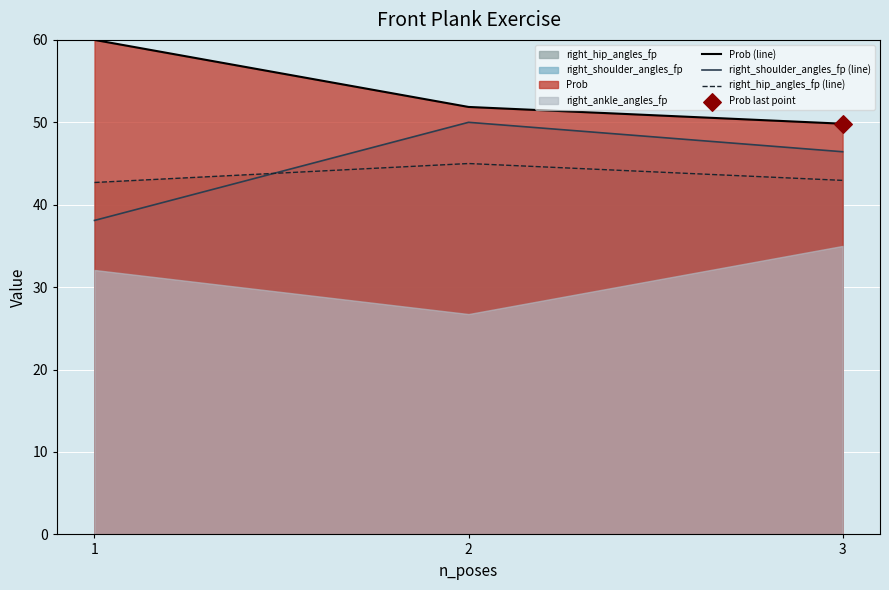

Which series has the largest total across all categories?

Prob (line)